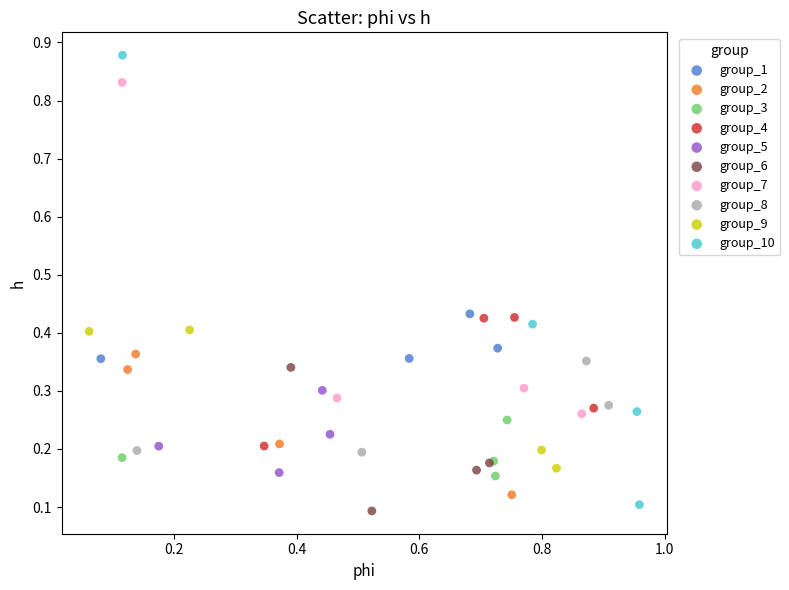

Which series contains the highest Y value?

group_10